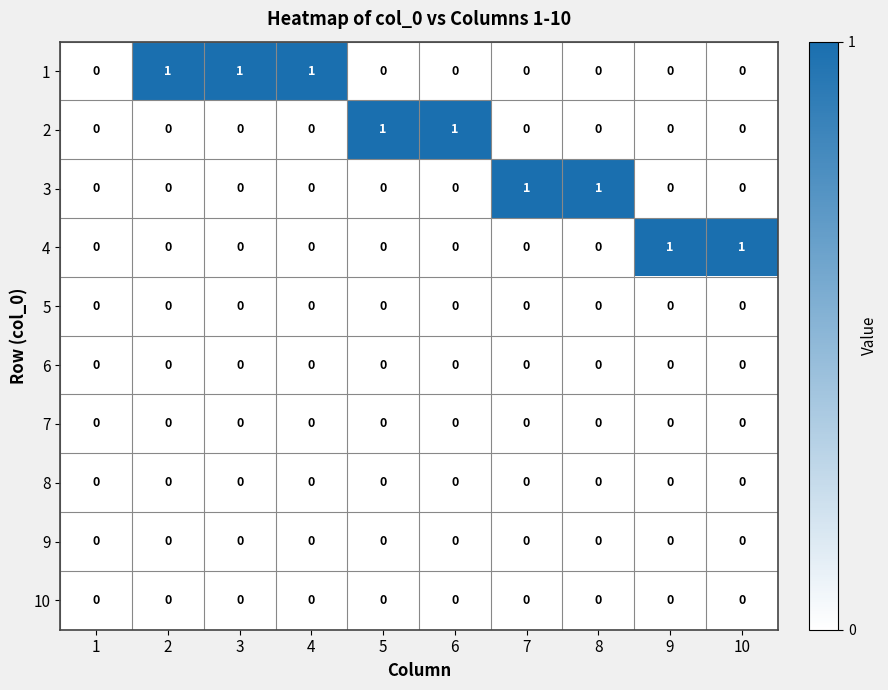

The value of 6 at 10 is 0. True or false?

True